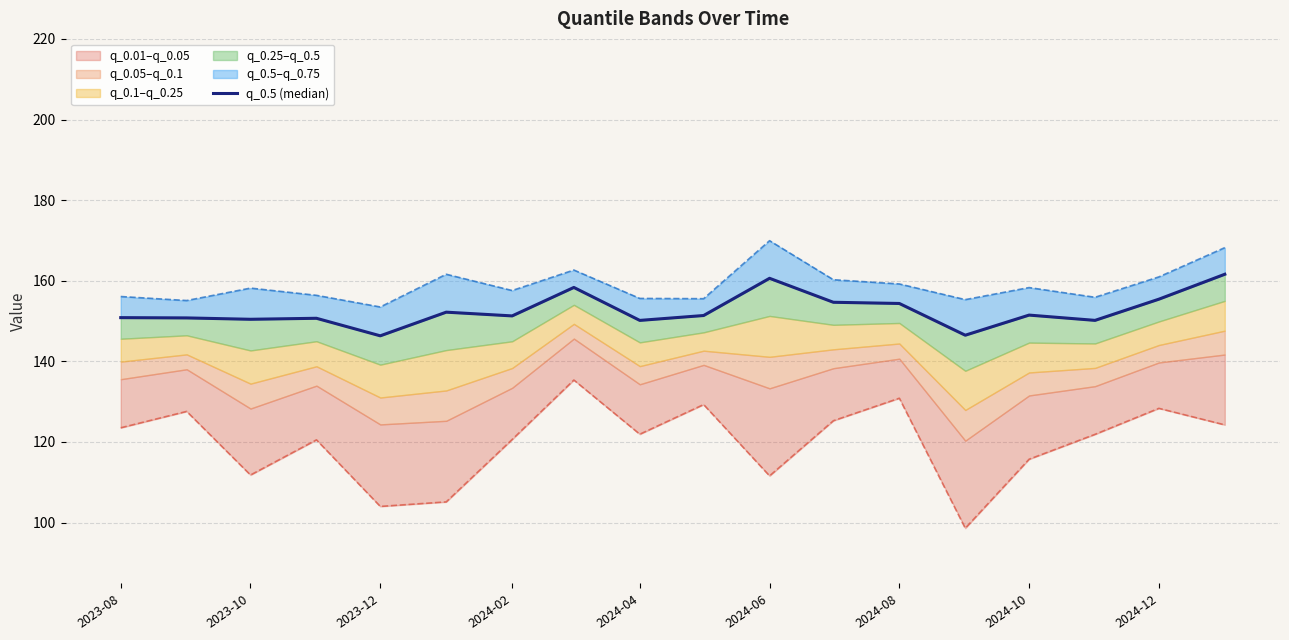

Count the number of categories in the chart.

18